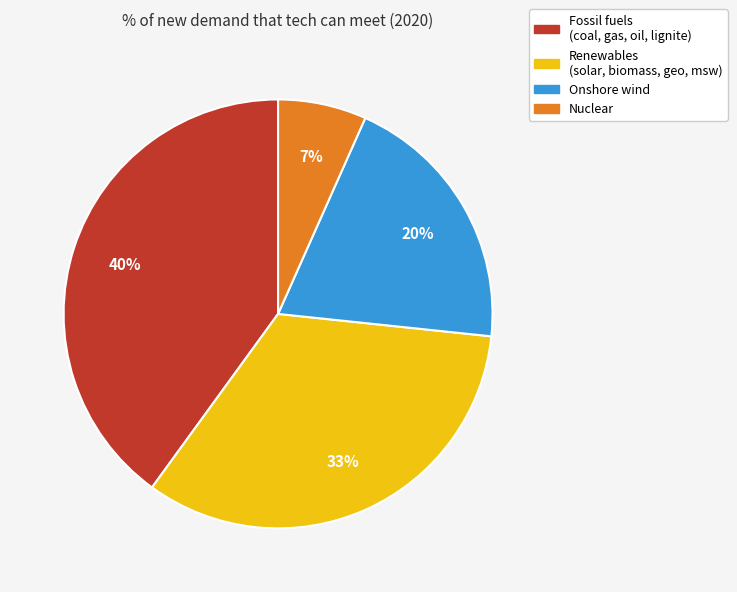

To the nearest percent, what is the average slice percentage?

25%